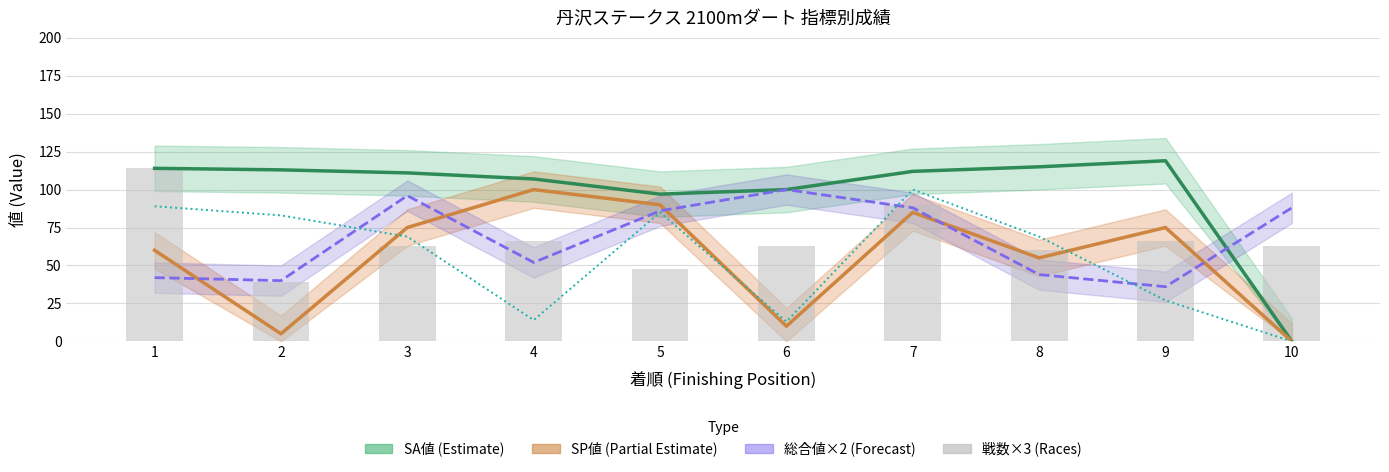

What is the difference between the highest and lowest values at 1?

72